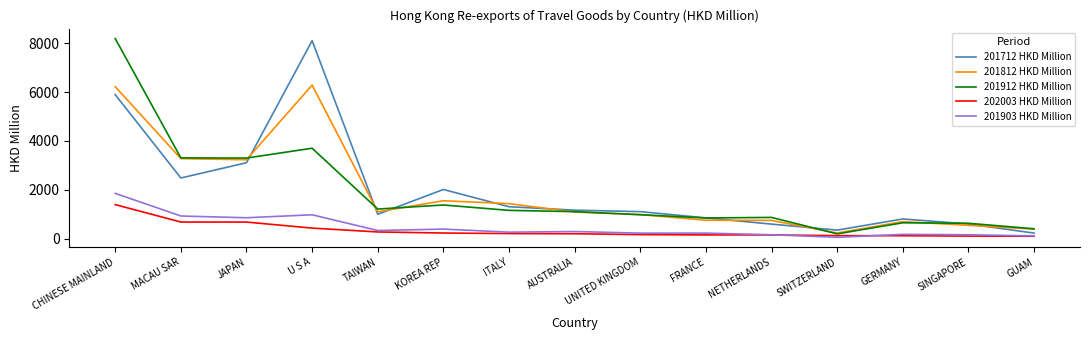

True or false: 201812 HKD Million and 201903 HKD Million intersect in this chart.

False